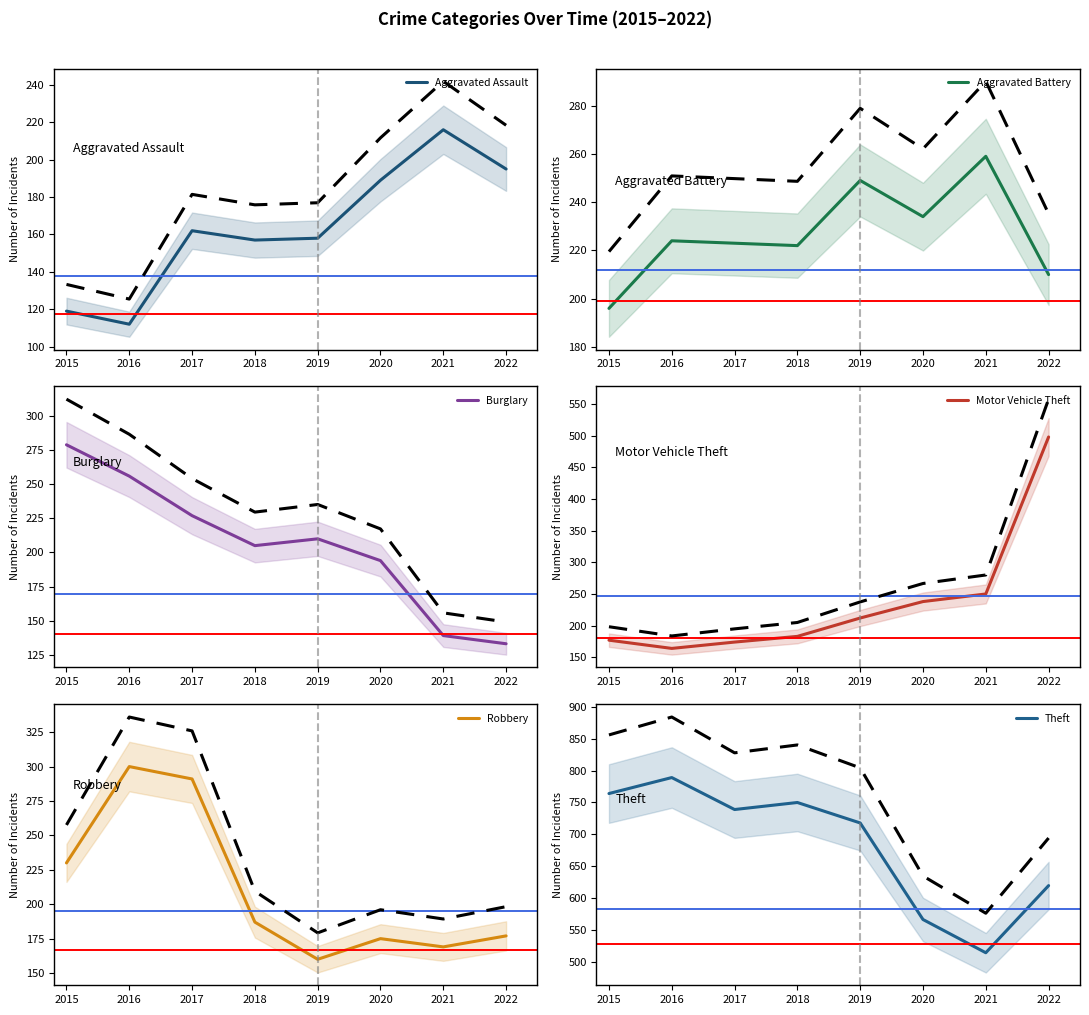

How many lines are shown in the chart?

6